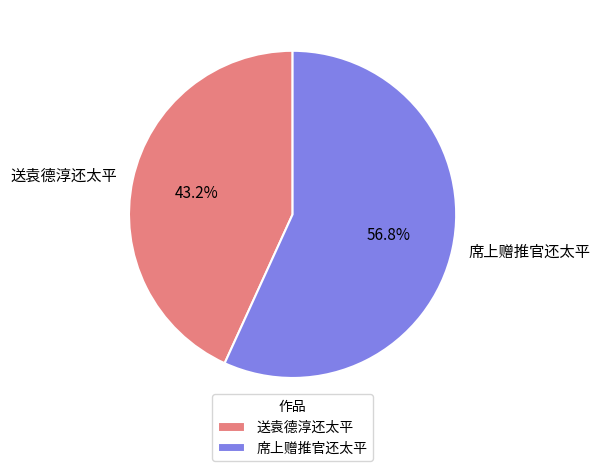

How many segments does this pie chart have?

2